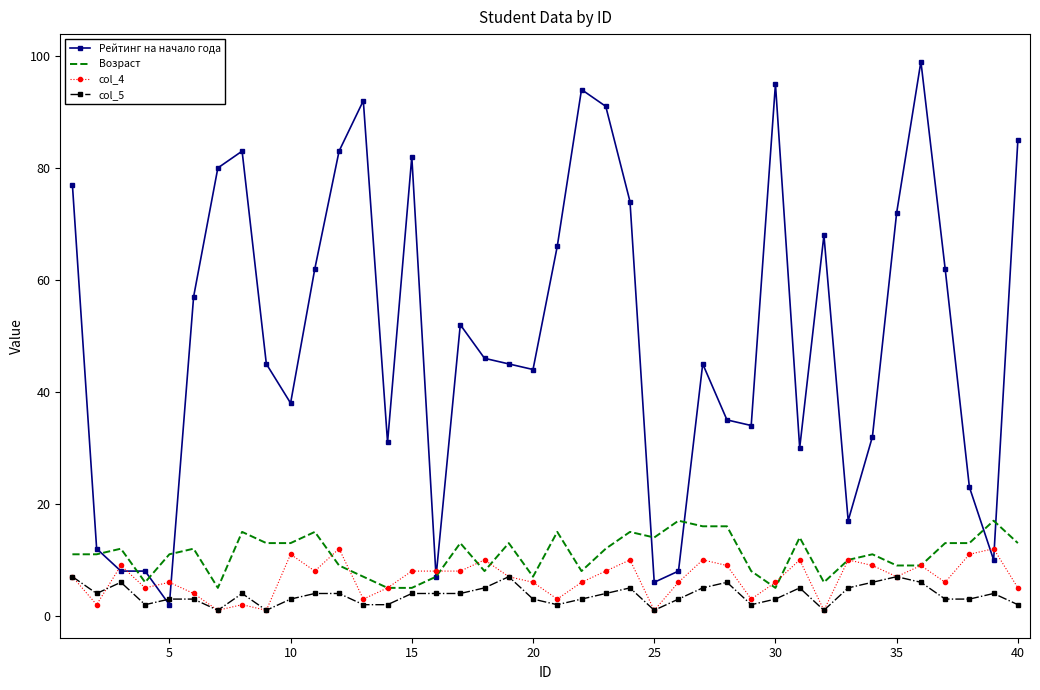

Which series has the largest total across all categories?

Рейтинг на начало года